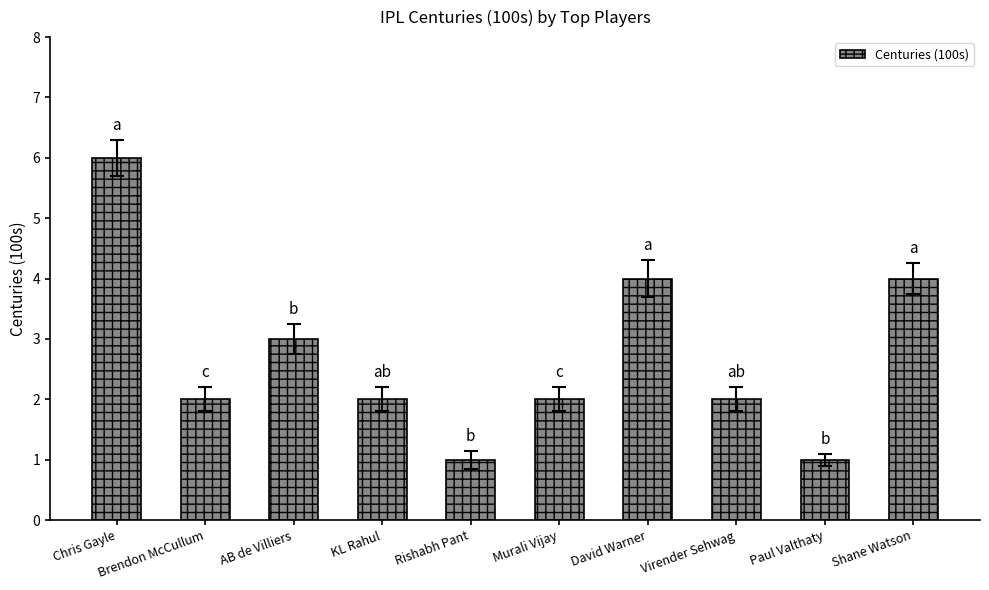

Count the values in the range 2 to 4.

7